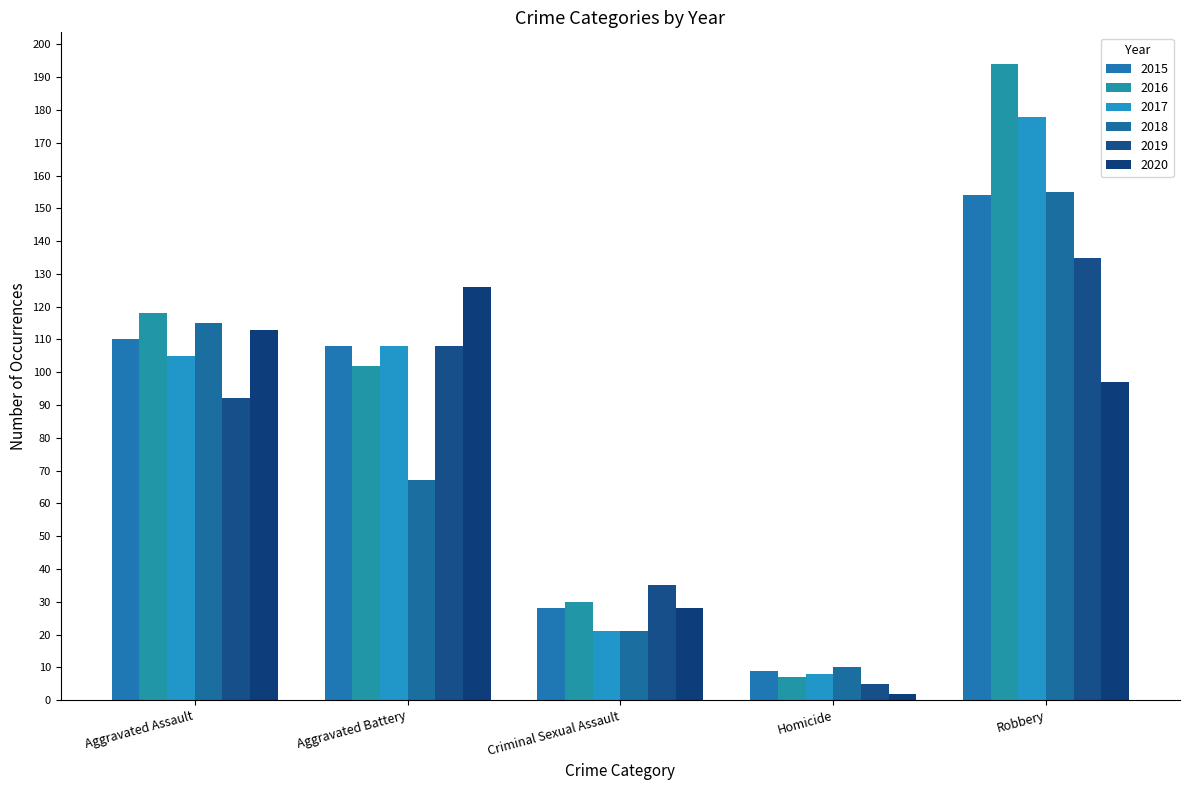

What is the sum of the 2017 values at Robbery and Homicide?

186